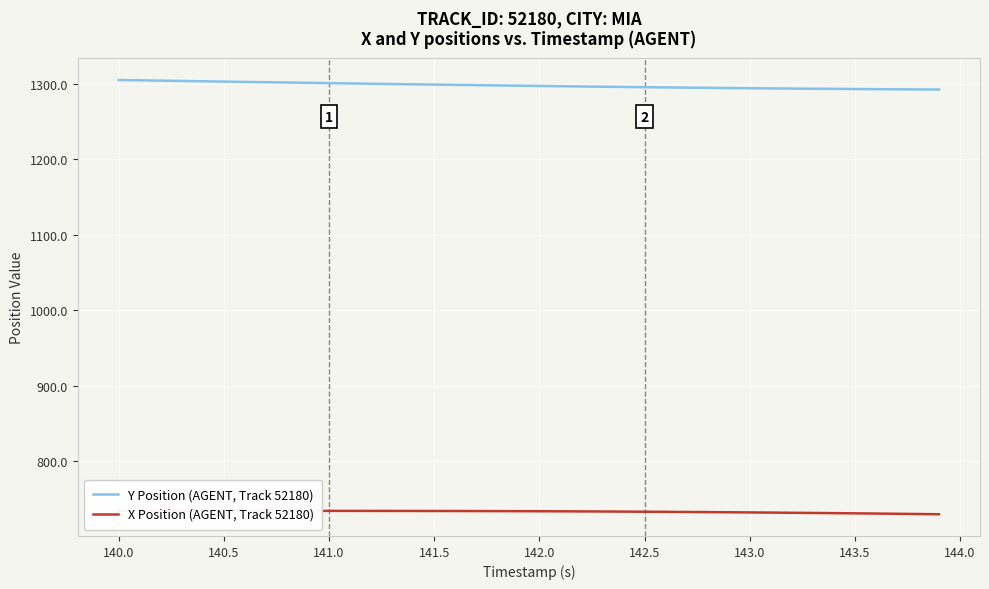

The value of Y Position (AGENT, Track 52180) at 140.0 is 2206.9. True or false?

False